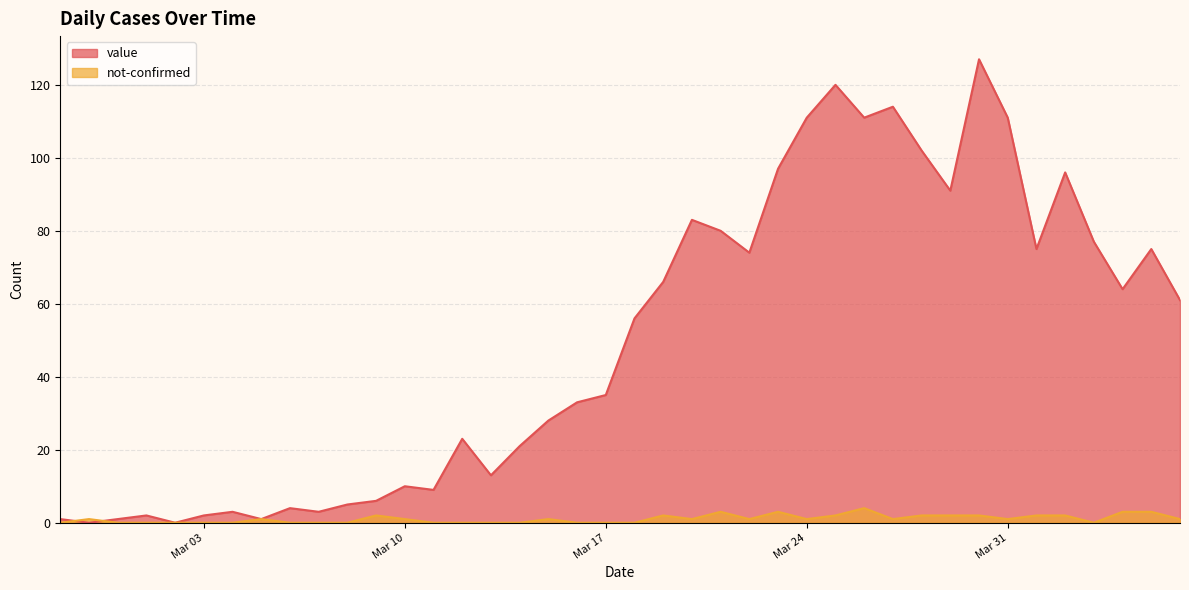

Which series has the largest total across all categories?

value